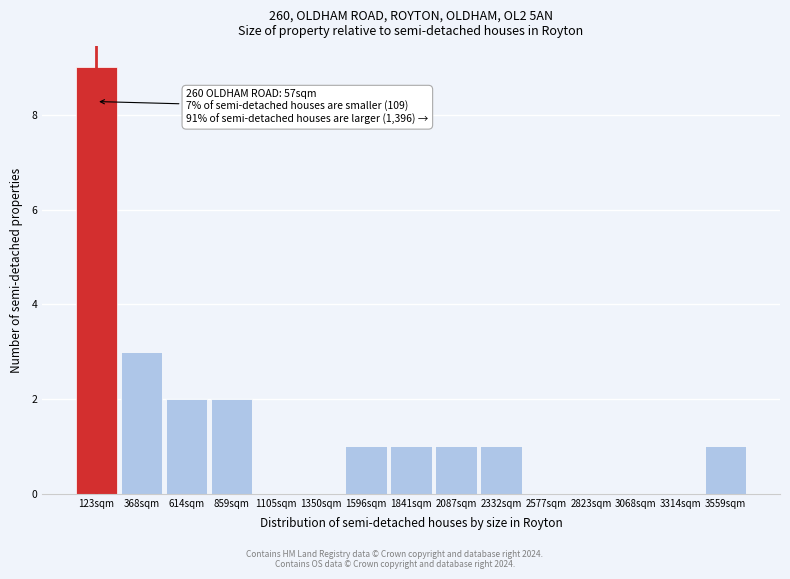

Over which range of the x-axis is the bar tallest?

0 to 250